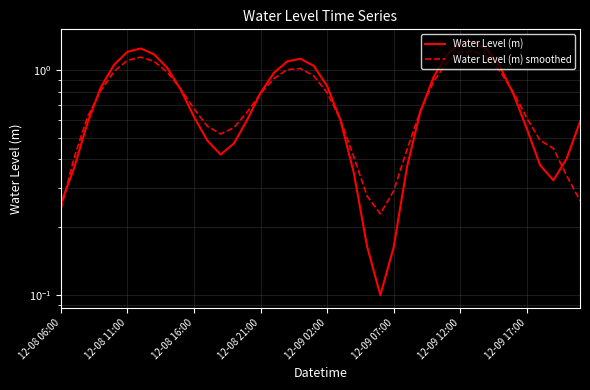

Where do Water Level (m) and Water Level (m) smoothed first cross each other?

12-08 06:00 and 12-08 11:00